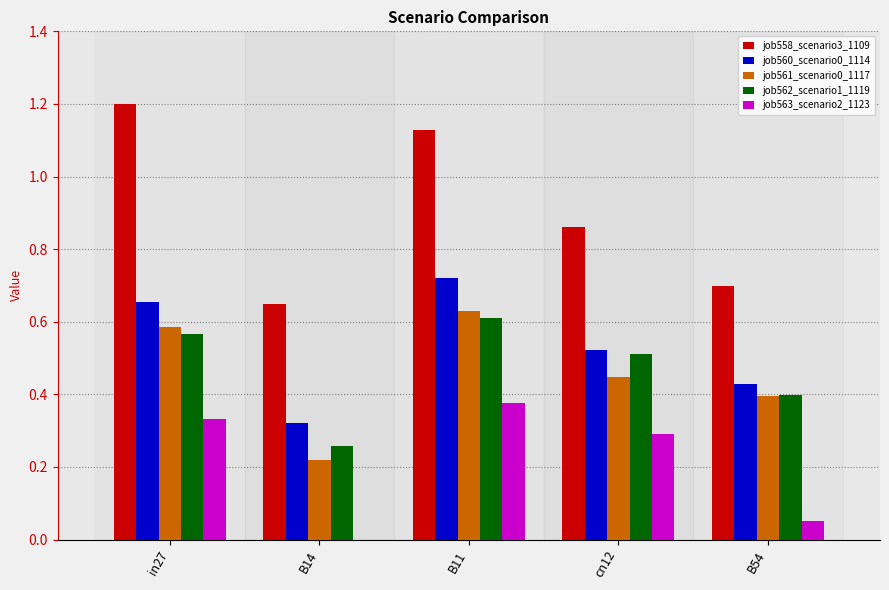

True or false: job562_scenario1_1119 has a value of 0.6 at in27.

True